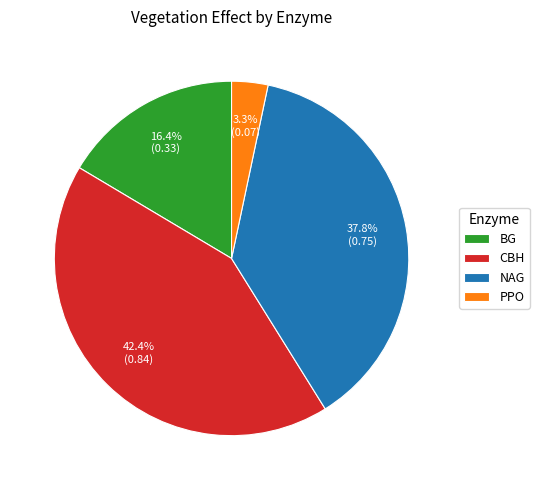

The PPO slice represents 3% of the pie. True or false?

True